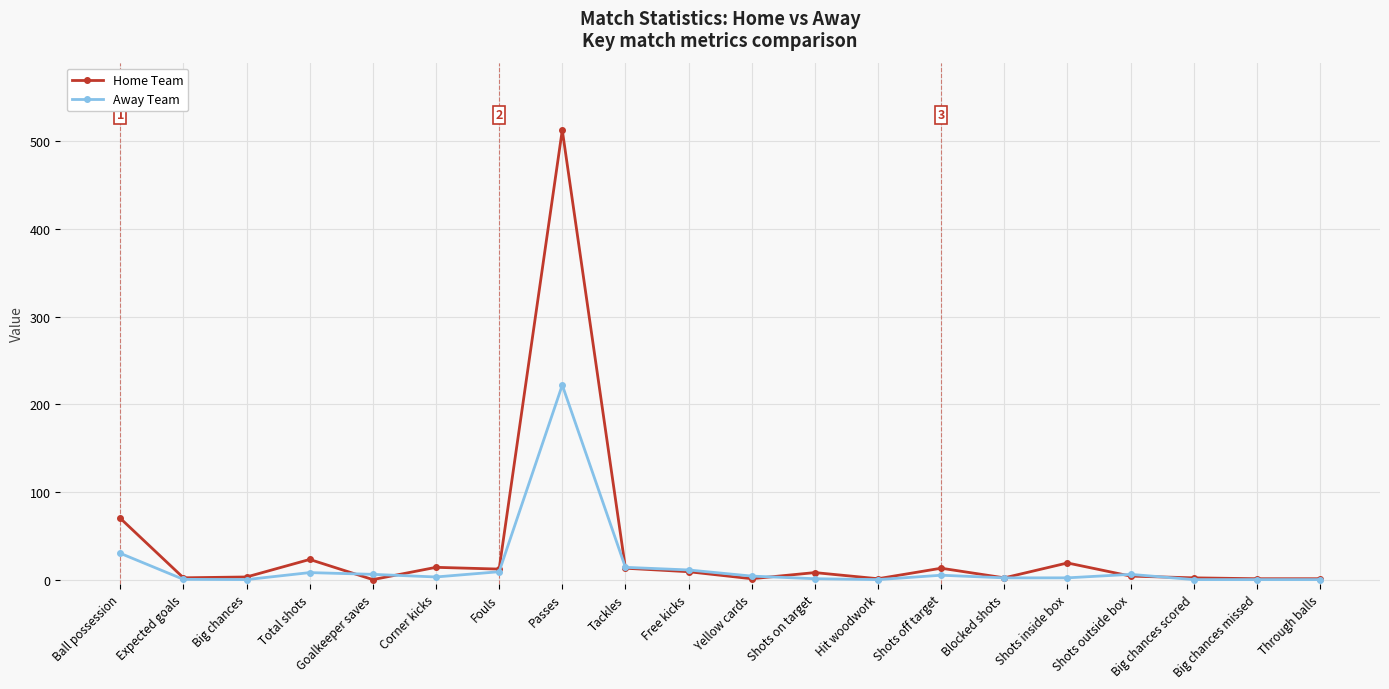

What is the label of the 1st point from the left?

Ball possession